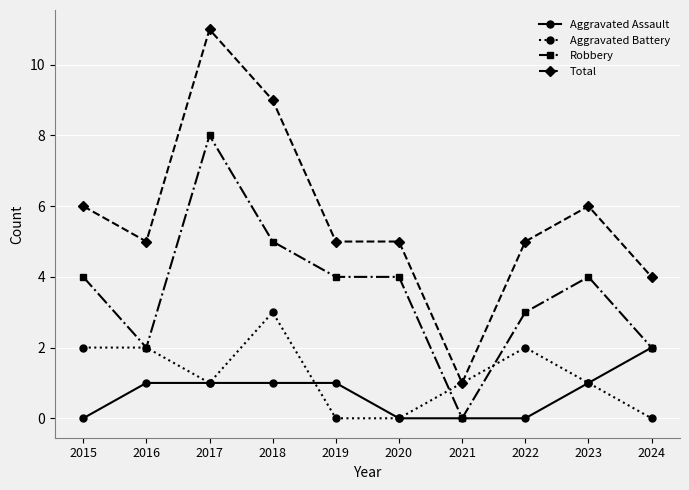

At which category does Robbery reach its first local valley?

2016